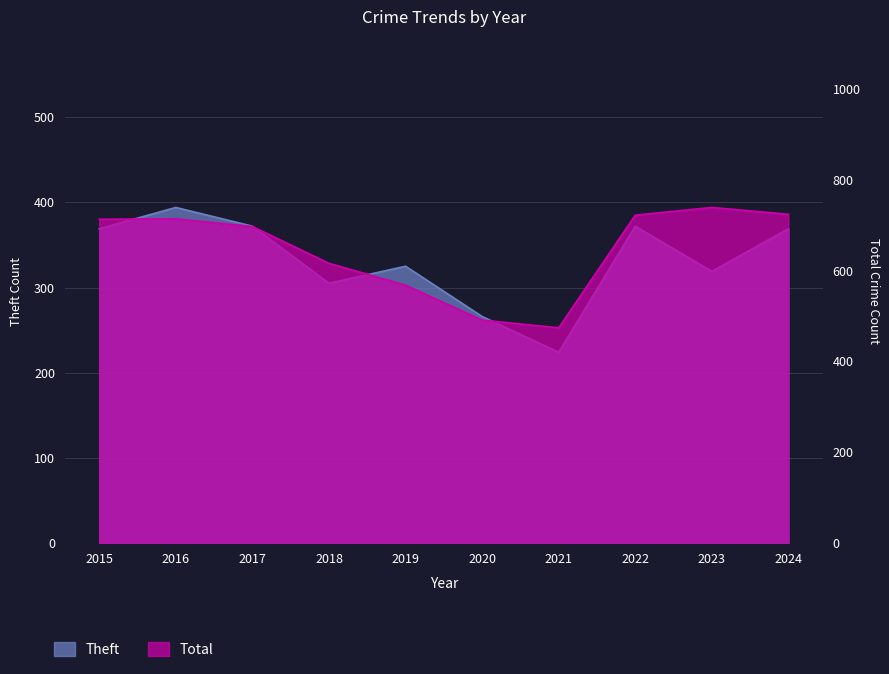

Where is the first local maximum for Theft?

2016